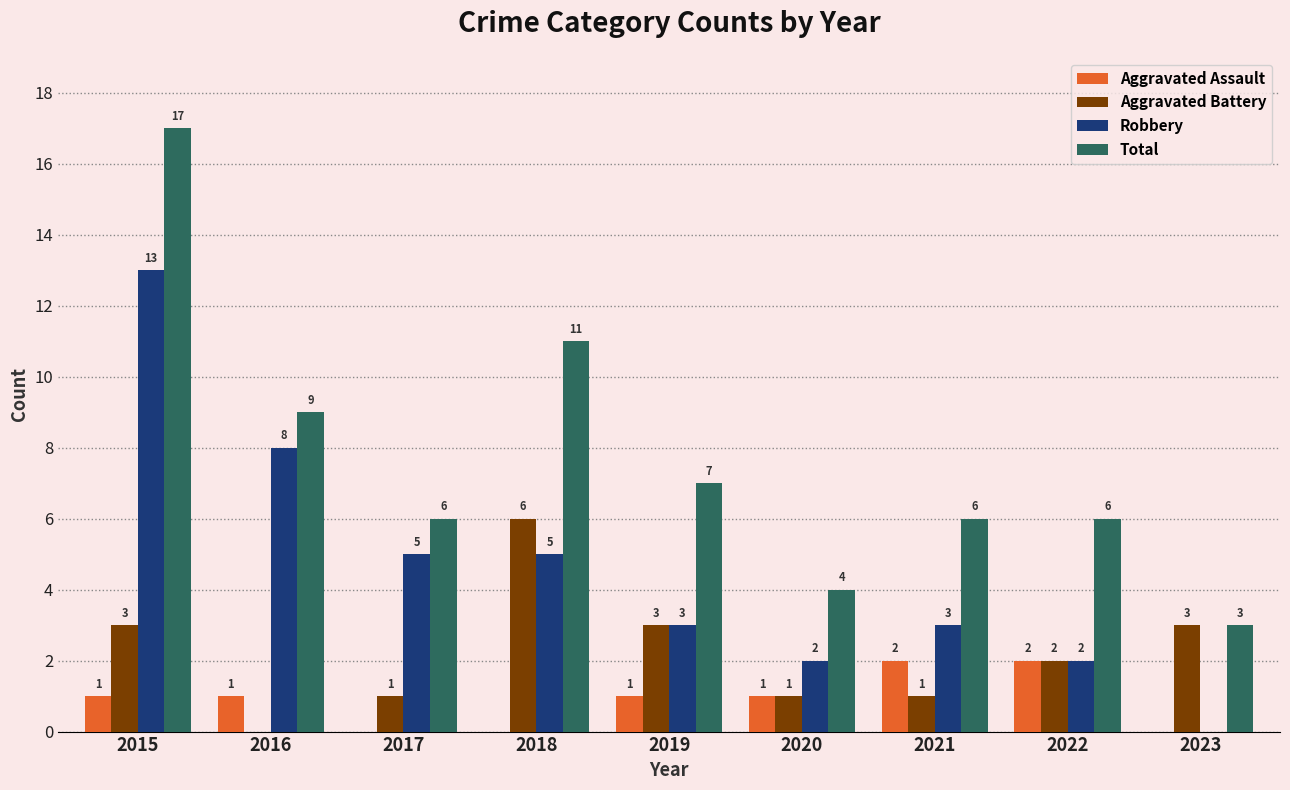

Between 2017 and 2023, which series saw the biggest shift?

Robbery